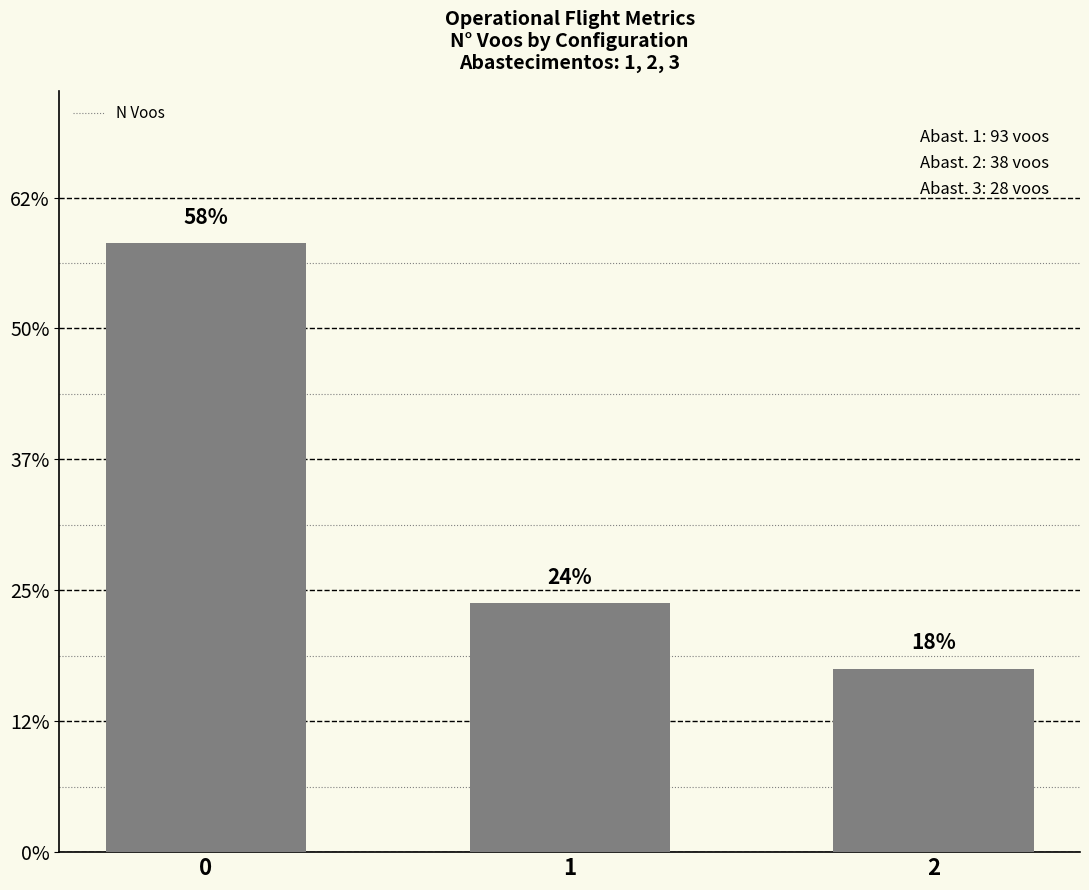

Reading left to right, what are all the values shown in this chart?

93	38	28